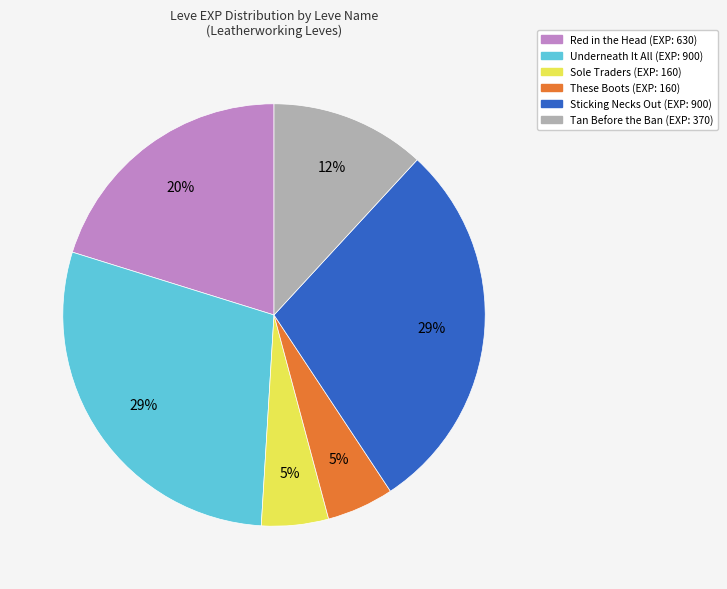

To the nearest percent, what is the difference between the largest and smallest slice percentages?

24%